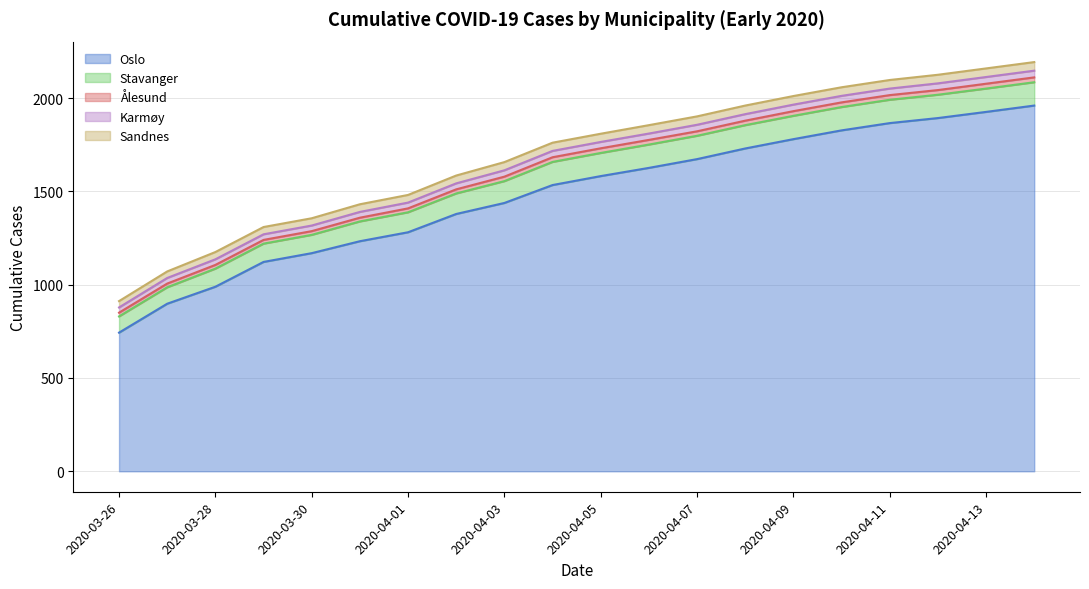

Where does the Stavanger series first go above 124?

2020-04-06